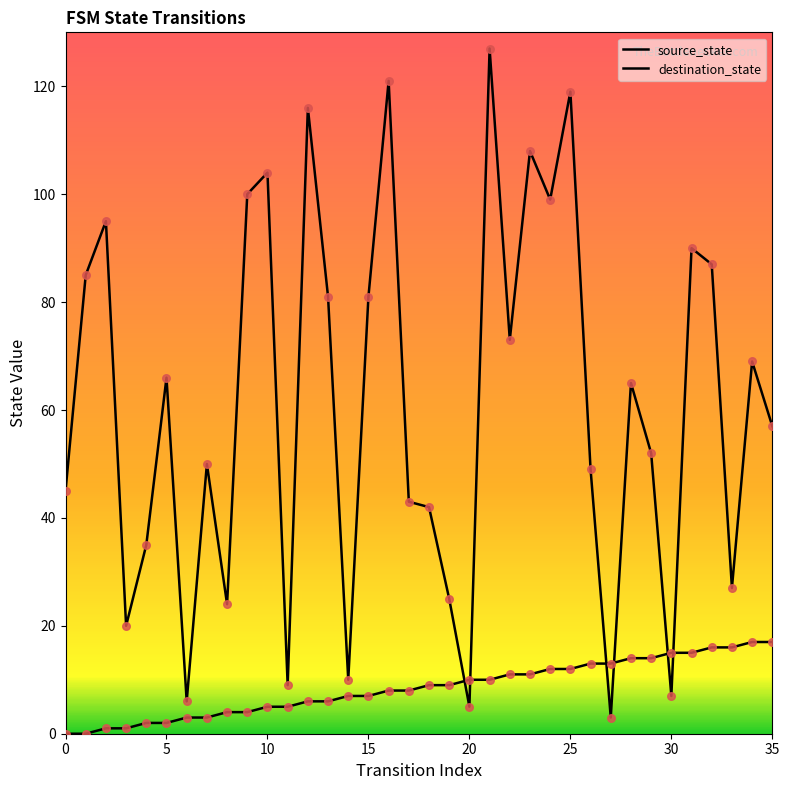

Is this an area chart (filled region under the line)?

No